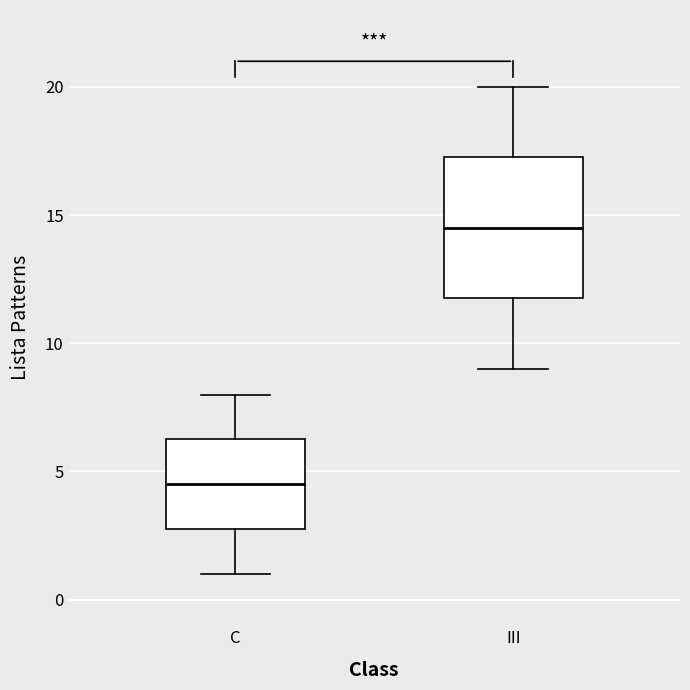

Where does the lower whisker of the box for III end on the y-axis? The values are not printed on the chart, so give them approximately, as read against the axis.

9.0